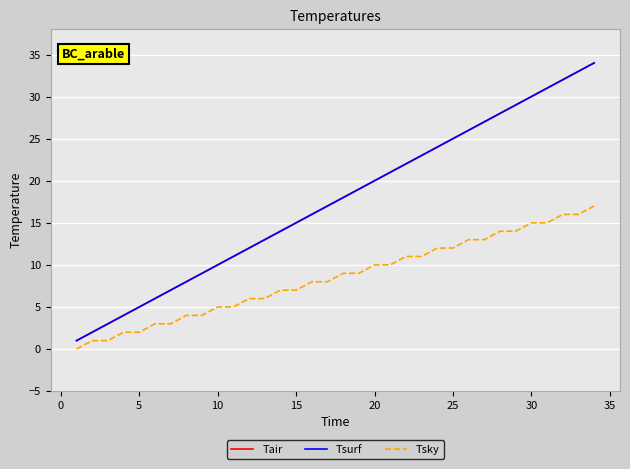

Does the chart have visible grid lines?

Yes